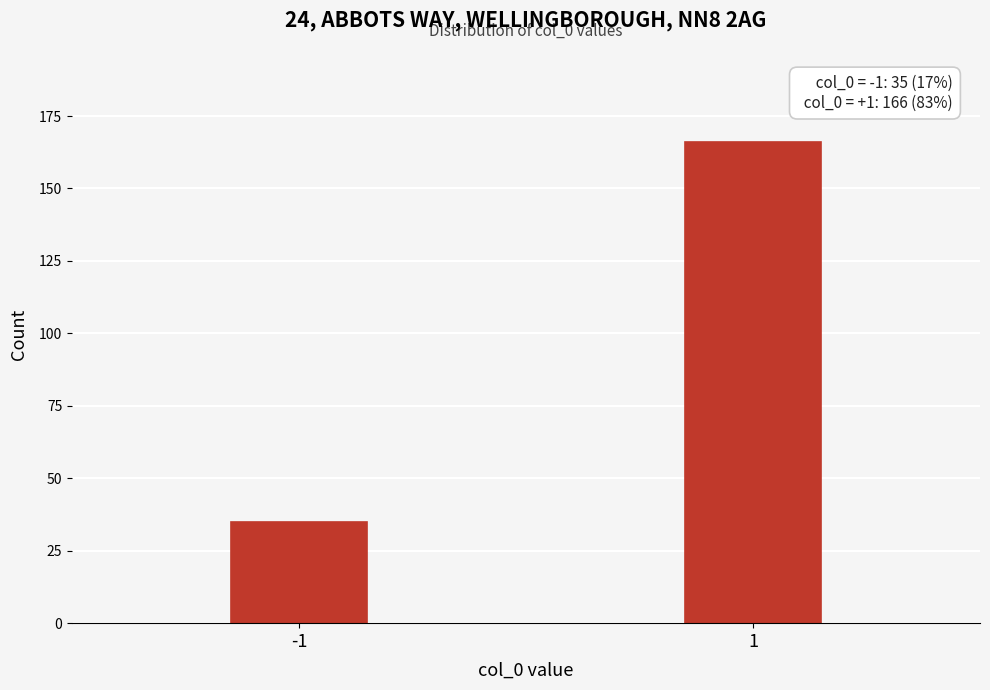

Reading left to right, extract all data points from this chart.

-1=35	1=166